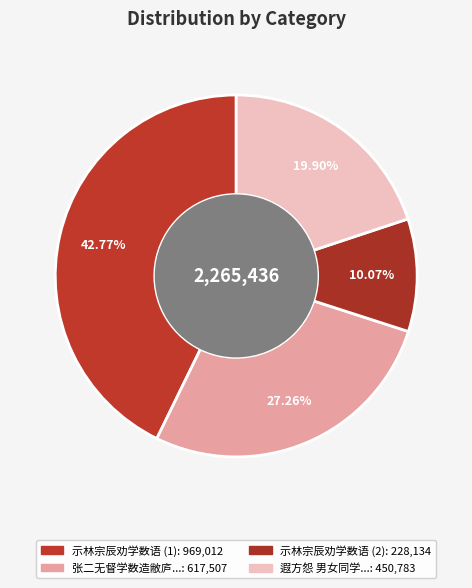

What is the largest slice in the pie chart?

示林宗辰劝学数语